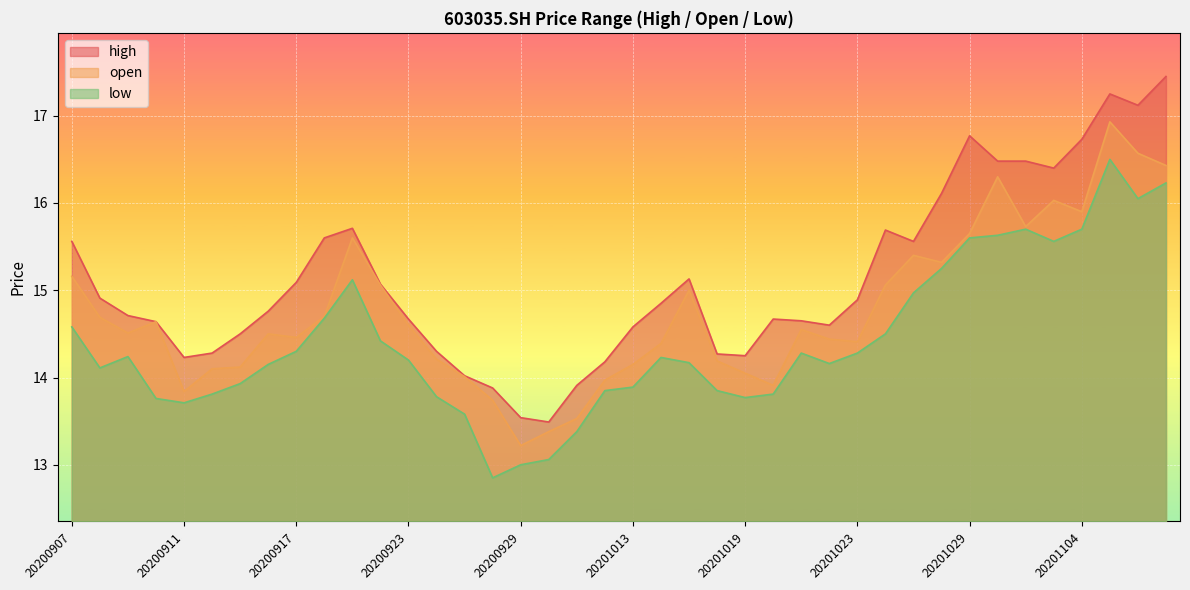

True or false: low and high cross at least once.

False